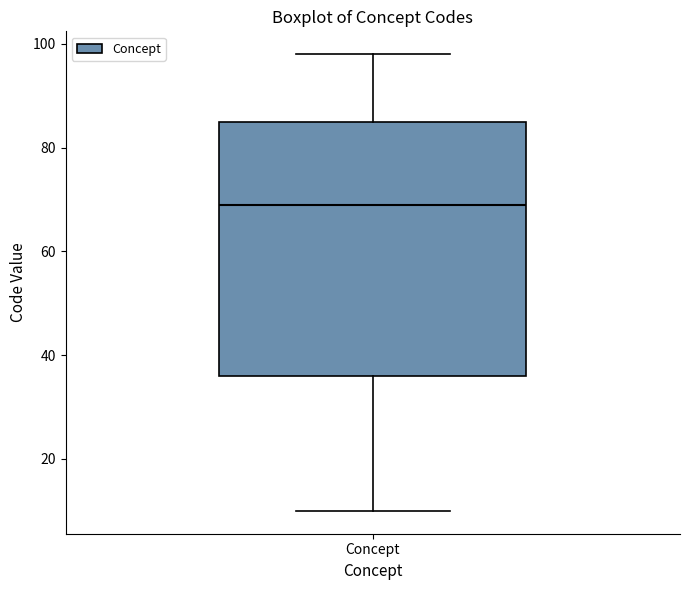

Where is the upper edge of the box for Concept on the y-axis? The values are not printed on the chart, so give them approximately, as read against the axis.

86